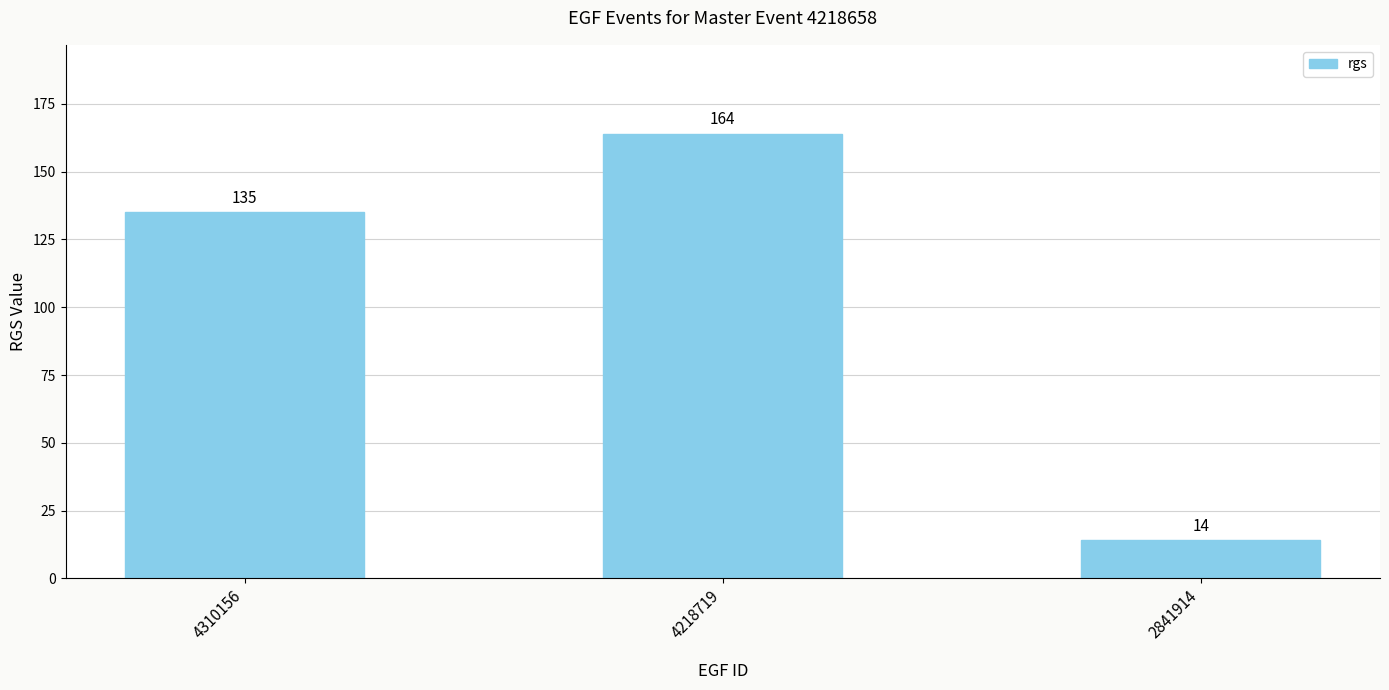

What is the minimum value shown in the chart?

14